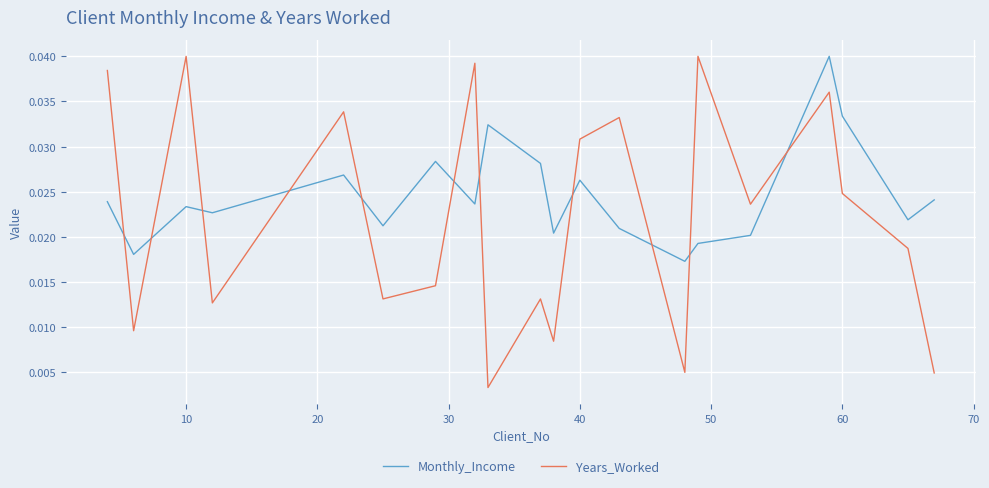

Which series has the largest total across all categories?

Monthly_Income